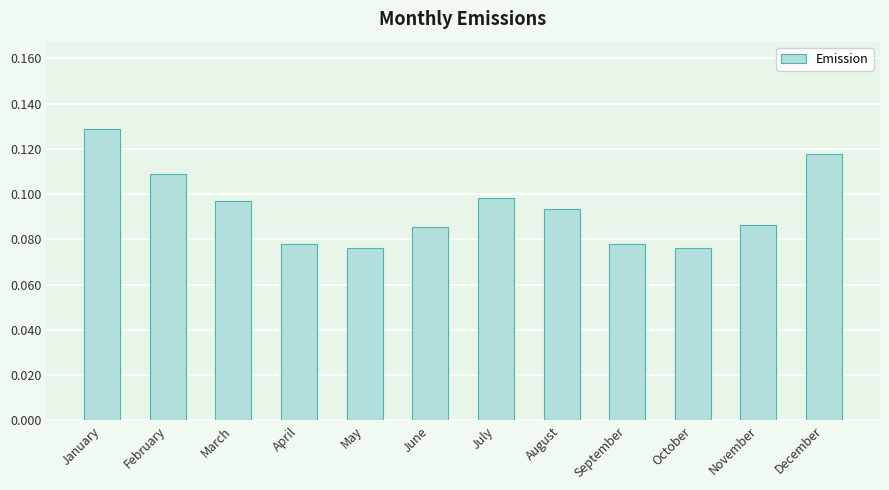

Count the number of categories in the chart.

12